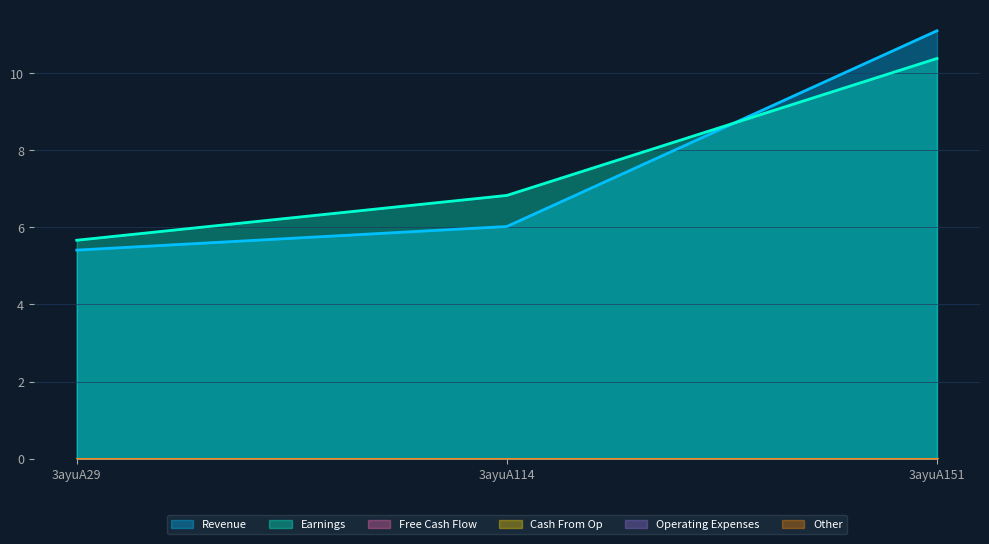

Reading right to left, extract all data points from this chart.

col_6: 3ayuA151=11.1	3ayuA114=6.0	3ayuA29=5.4
col_7: 3ayuA151=10.4	3ayuA114=6.8	3ayuA29=5.7
col_2: 3ayuA151=0.0	3ayuA114=0.0	3ayuA29=0.0
col_3: 3ayuA151=0.0	3ayuA114=0.0	3ayuA29=0.0
col_4: 3ayuA151=0.0	3ayuA114=0.0	3ayuA29=0.0
col_5: 3ayuA151=0.0	3ayuA114=0.0	3ayuA29=0.0